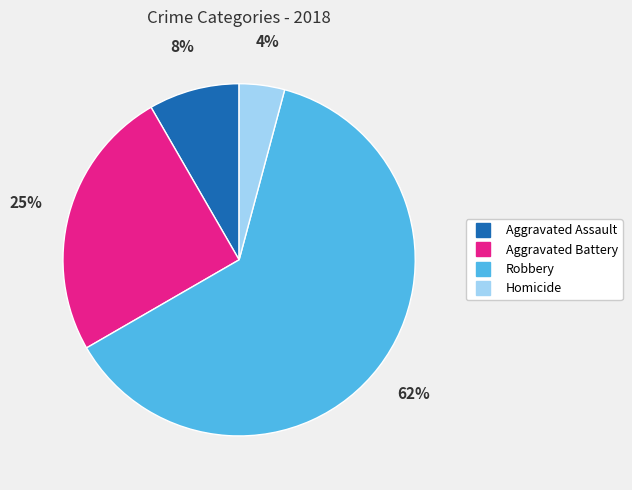

Is the sum of Aggravated Assault and Aggravated Battery greater than half?

No